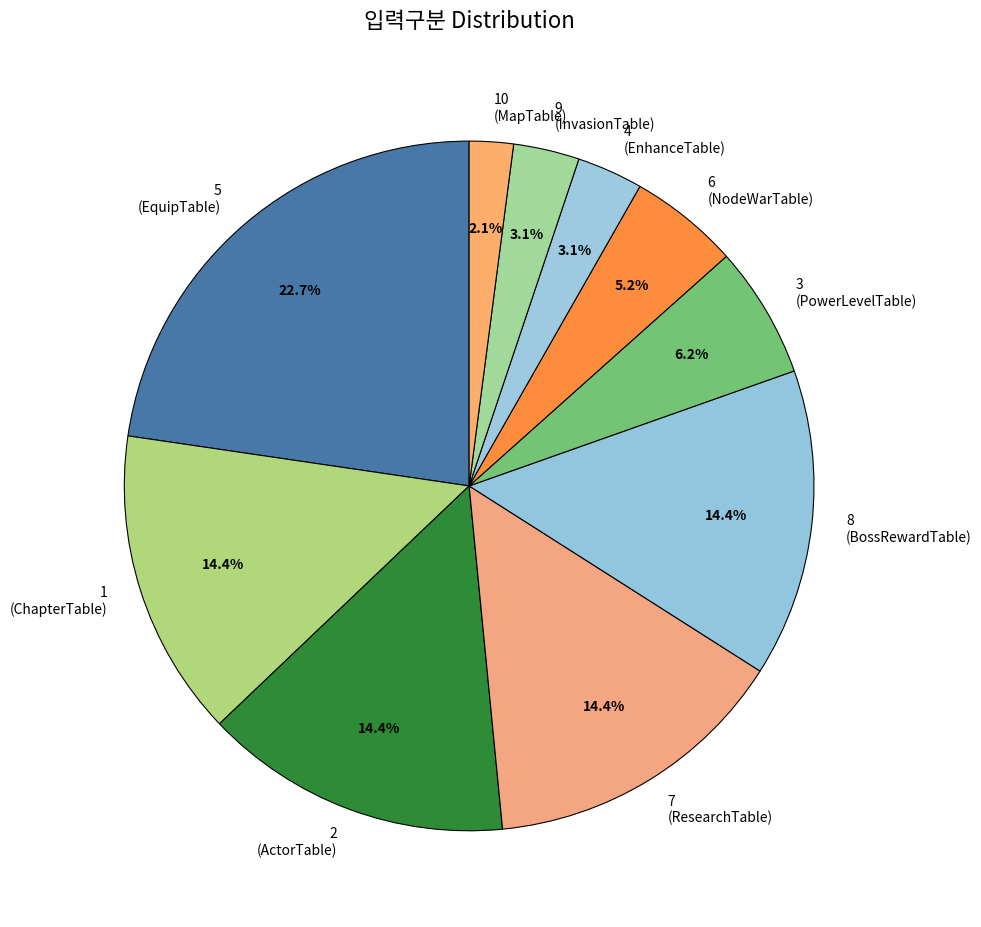

Is the sum of 10 (MapTable) and 2 (ActorTable) greater than half?

No